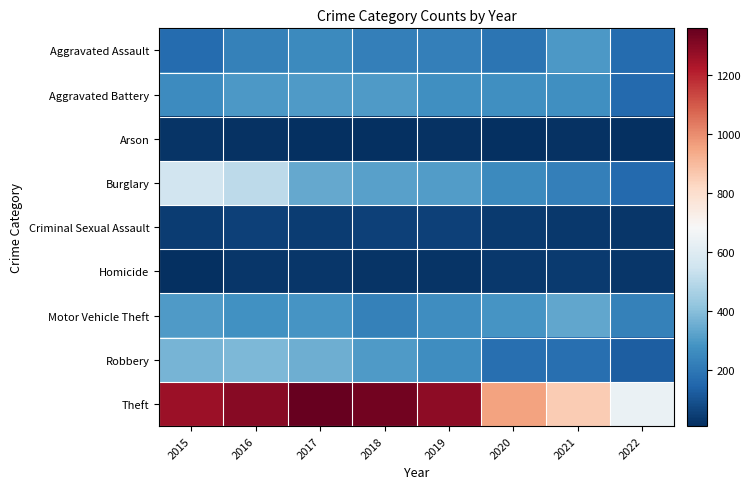

What is the spread (max minus min) of values at 2019?

1272